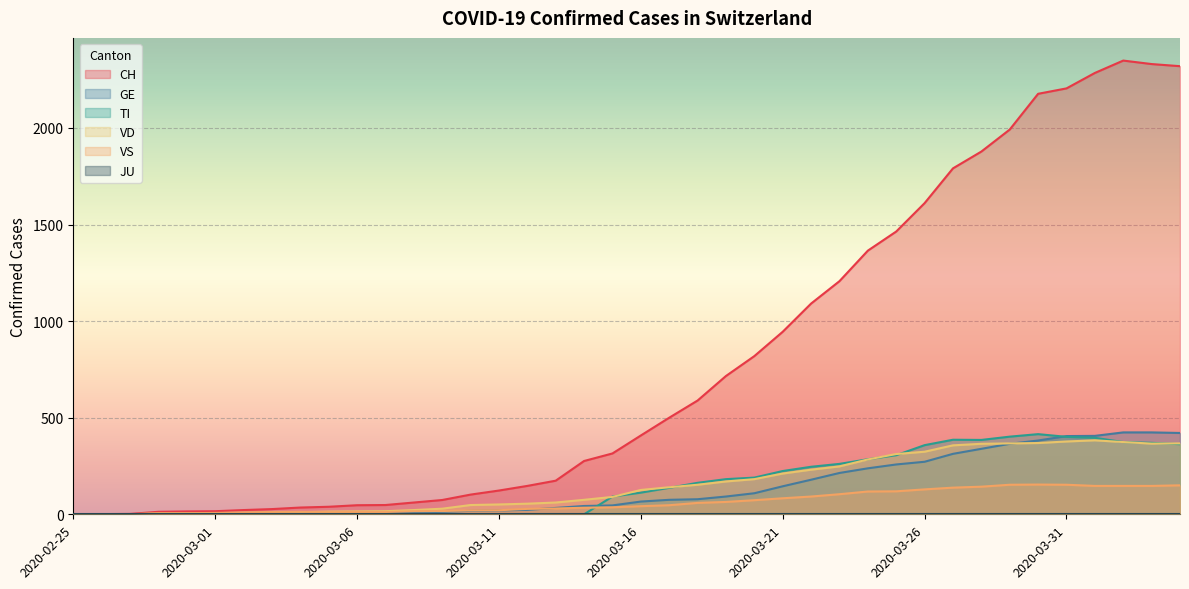

How many values in the TI series are below 112?

20